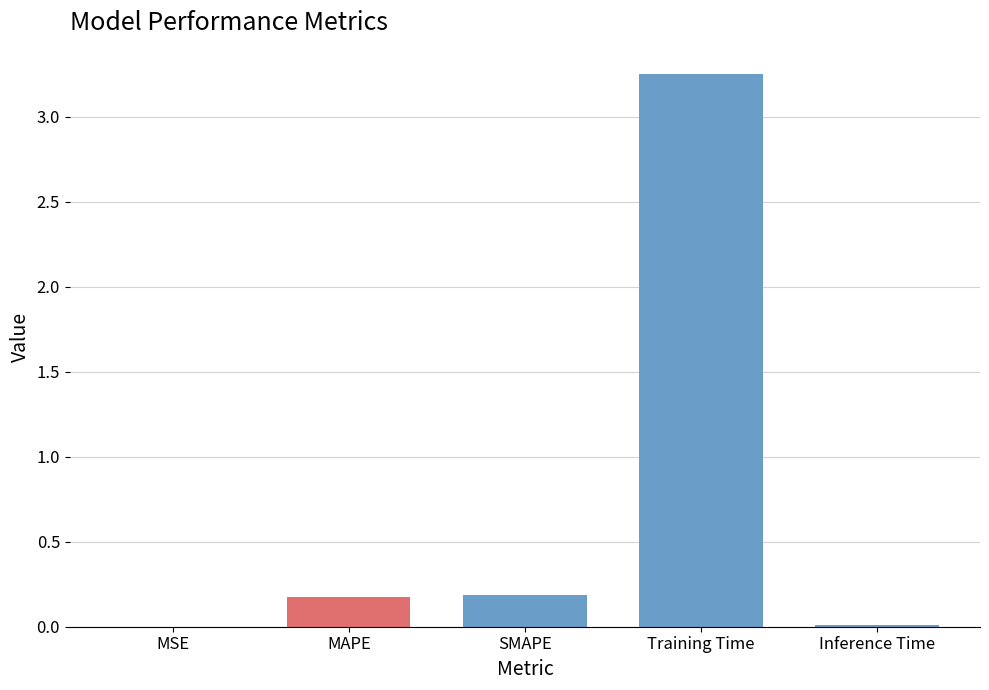

What is the sum of all values?

3.6